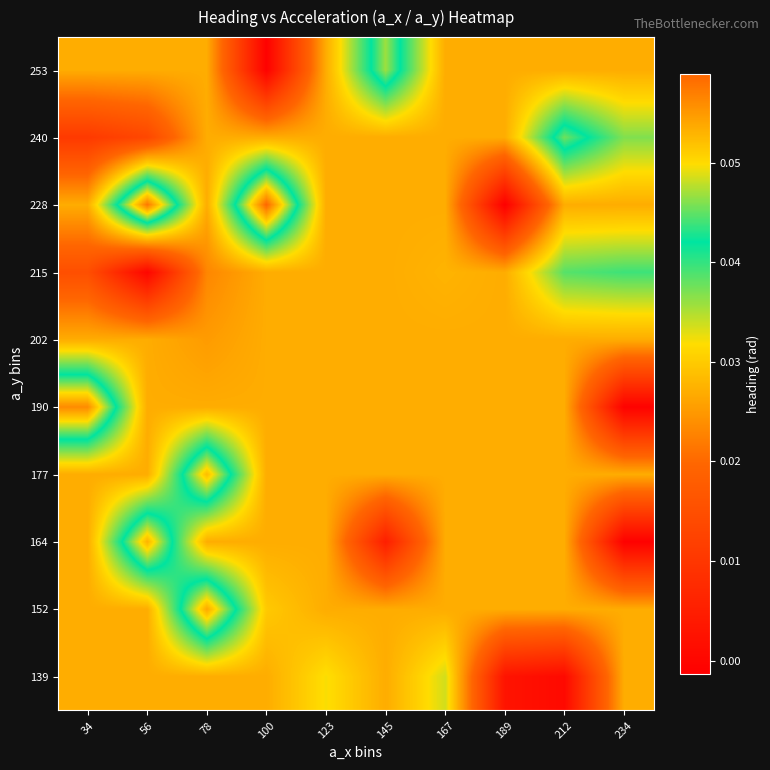

Reading left to right, extract all data points from this chart.

139: 34=0.0	56=0.0	78=0.0	100=0.0	123=0.0	145=0.0	167=0.0	189=0.0	212=0.0	234=0.0
152: 34=0.0	56=0.0	78=0.1	100=0.0	123=0.0	145=0.0	167=0.0	189=0.0	212=0.0	234=0.0
164: 34=0.0	56=0.1	78=0.0	100=0.0	123=0.0	145=0.0	167=0.0	189=0.0	212=0.0	234=-0.0
177: 34=0.0	56=0.0	78=0.1	100=0.0	123=0.0	145=0.0	167=0.0	189=0.0	212=0.0	234=0.0
190: 34=0.1	56=0.0	78=0.0	100=0.0	123=0.0	145=0.0	167=0.0	189=0.0	212=0.0	234=-0.0
202: 34=0.0	56=0.0	78=0.0	100=0.0	123=0.0	145=0.0	167=0.0	189=0.0	212=0.0	234=0.0
215: 34=0.0	56=0.0	78=0.0	100=0.0	123=0.0	145=0.0	167=0.0	189=0.0	212=0.0	234=0.0
228: 34=0.0	56=0.1	78=0.0	100=0.1	123=0.0	145=0.0	167=0.0	189=-0.0	212=0.0	234=0.0
240: 34=0.0	56=0.0	78=0.0	100=0.0	123=0.0	145=0.0	167=0.0	189=0.0	212=0.0	234=0.0
253: 34=0.0	56=0.0	78=0.0	100=-0.0	123=0.0	145=0.0	167=0.0	189=0.0	212=0.0	234=0.0